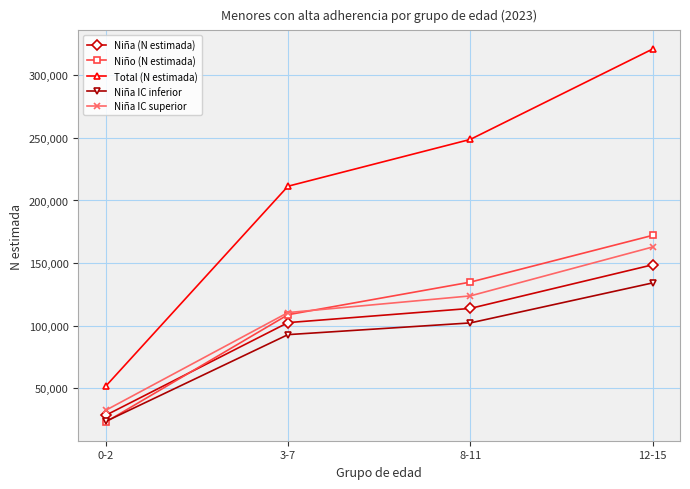

At which label does Niña IC superior reach its minimum?

0-2